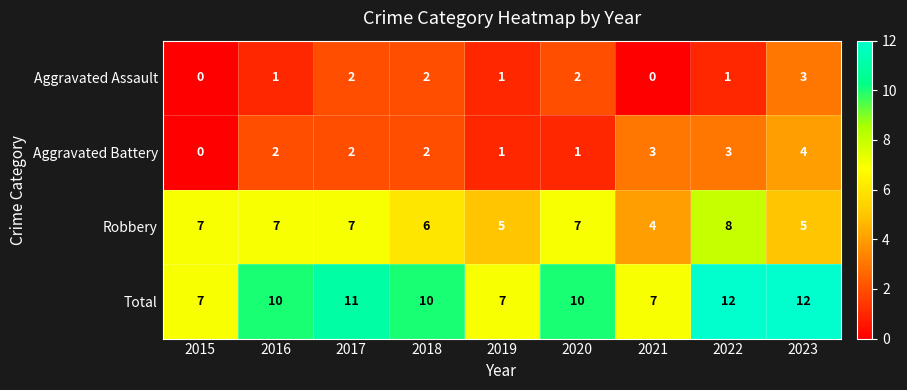

How many distinct data groups are displayed?

4